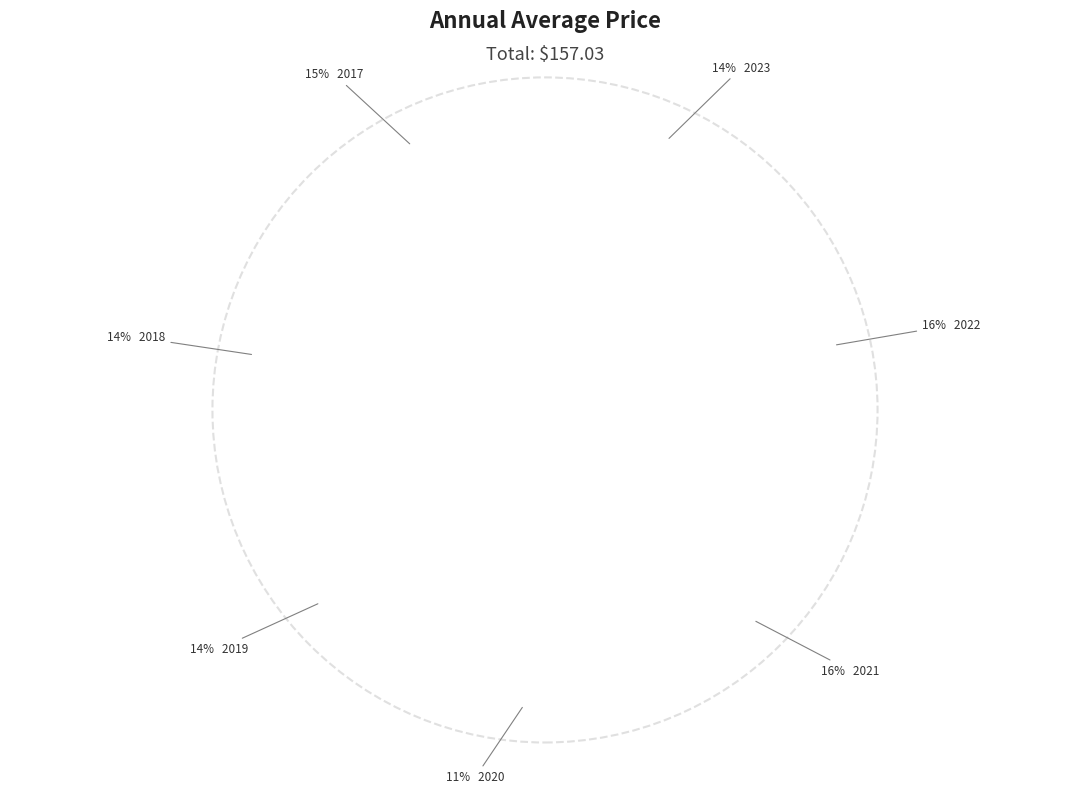

Which slice is the smallest?

2020